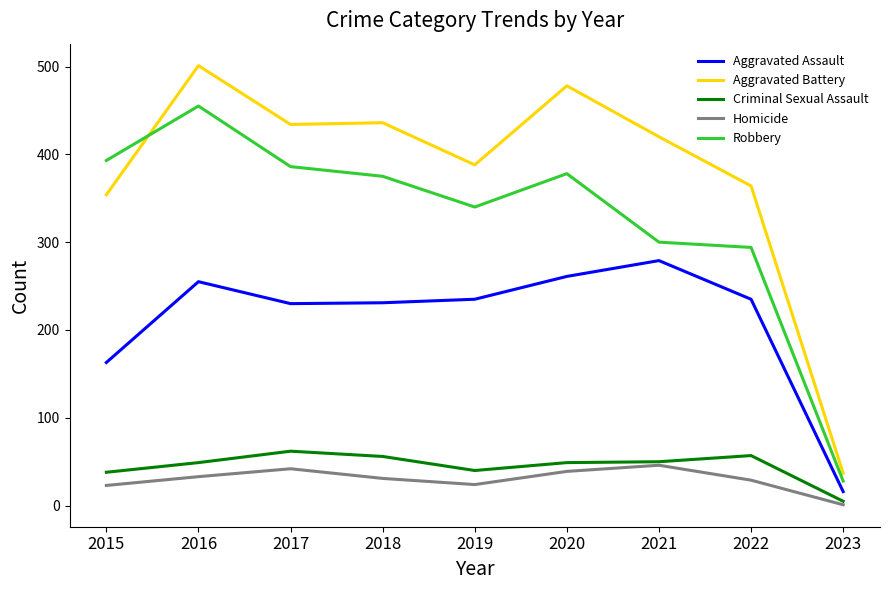

What are all the series names shown in the legend?

Aggravated Assault, Aggravated Battery, Criminal Sexual Assault, Homicide, Robbery